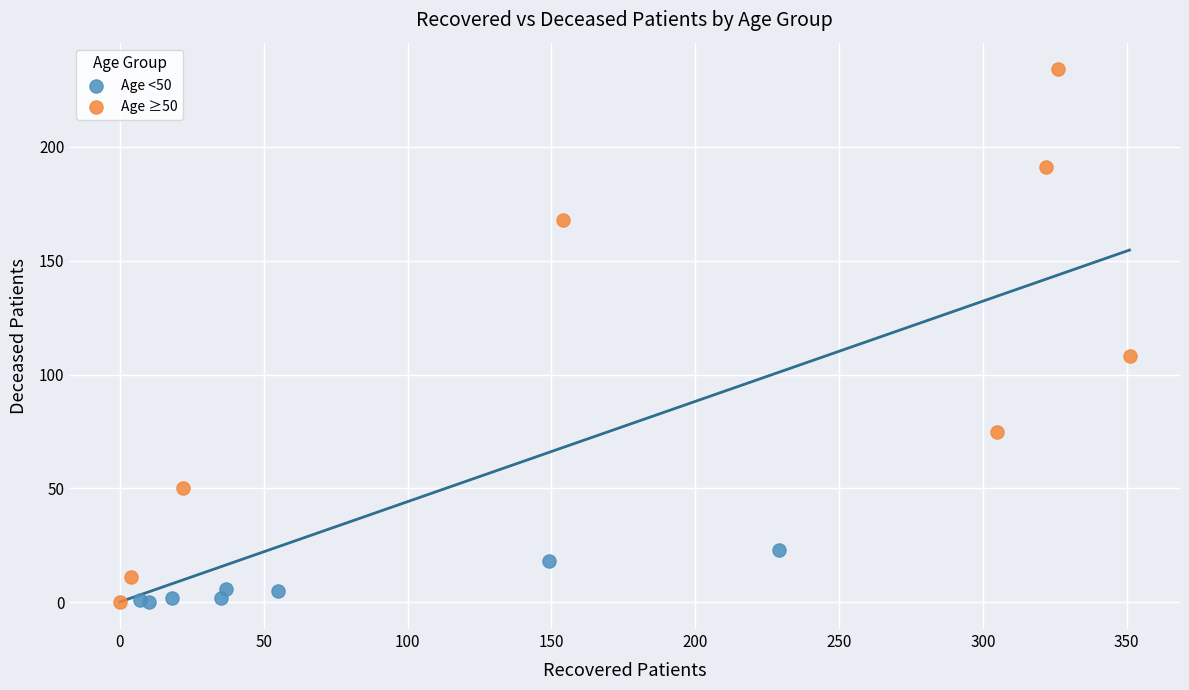

Which series has the largest Y range (max minus min)?

Age ≥50